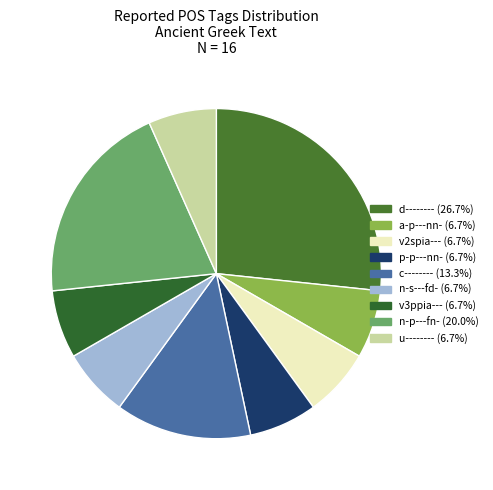

Does any single category account for the majority?

No